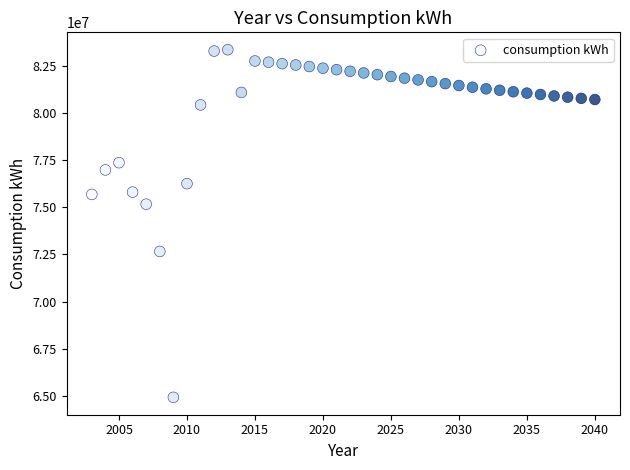

What Y value in the scatter plot is closest to 74137500?

75162000